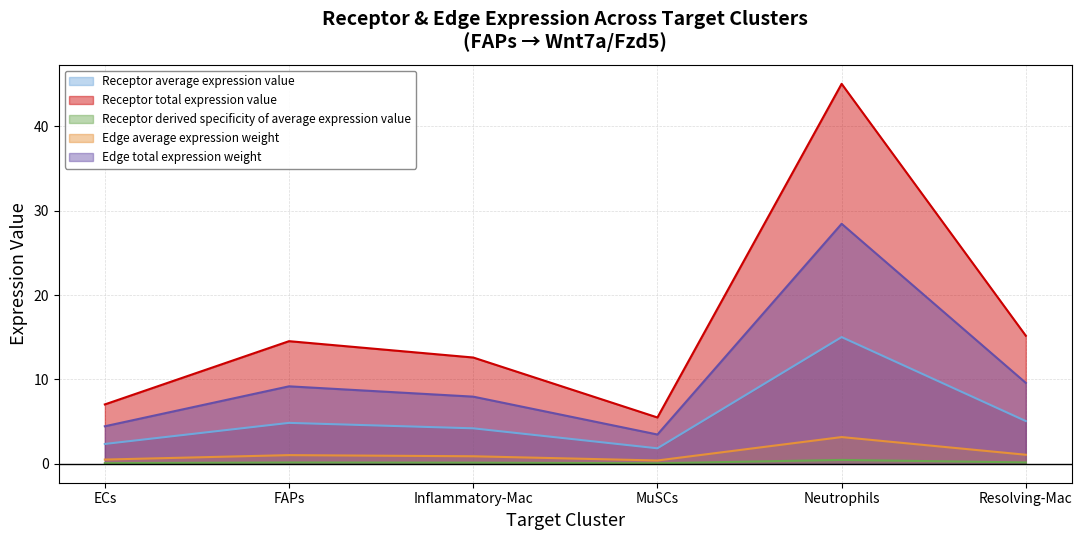

What is the label of the 5th point from the left?

Neutrophils